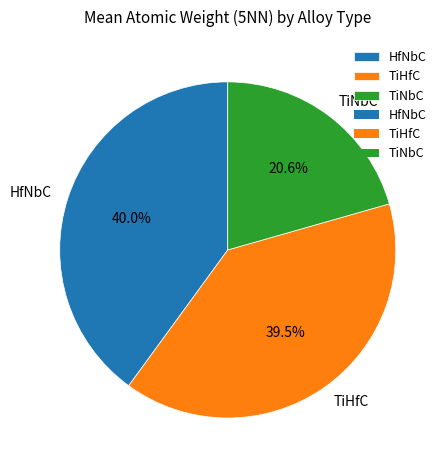

Does TiHfC account for over 50% of the chart?

No